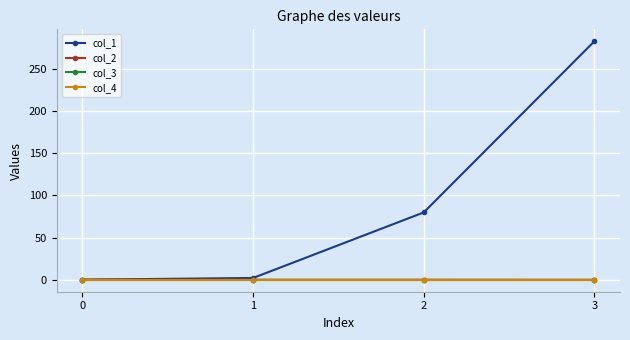

Is the value of col_2 at 3 greater than the value of col_3 at 3?

No